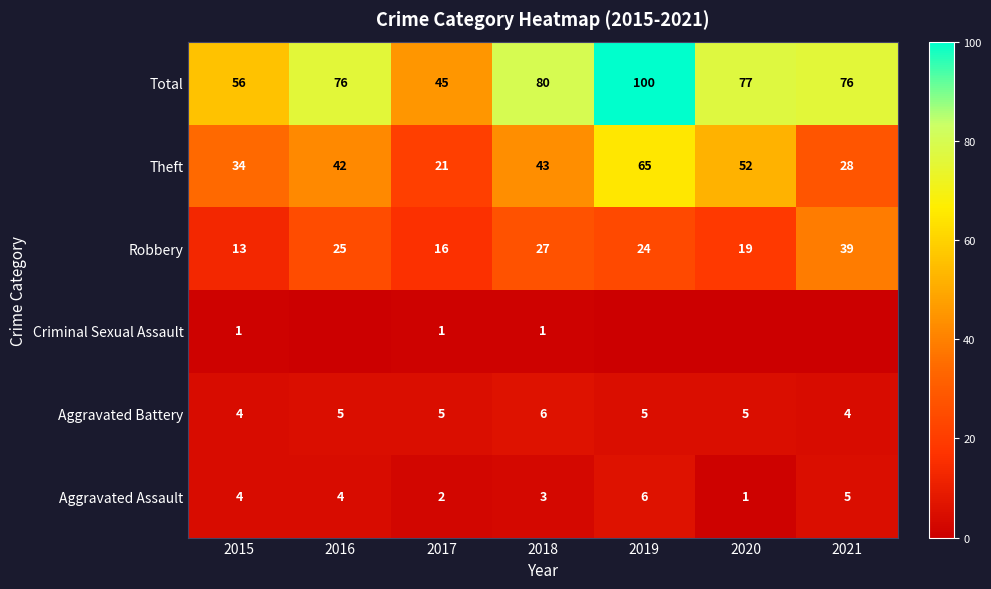

What is the average value of the Robbery series?

23